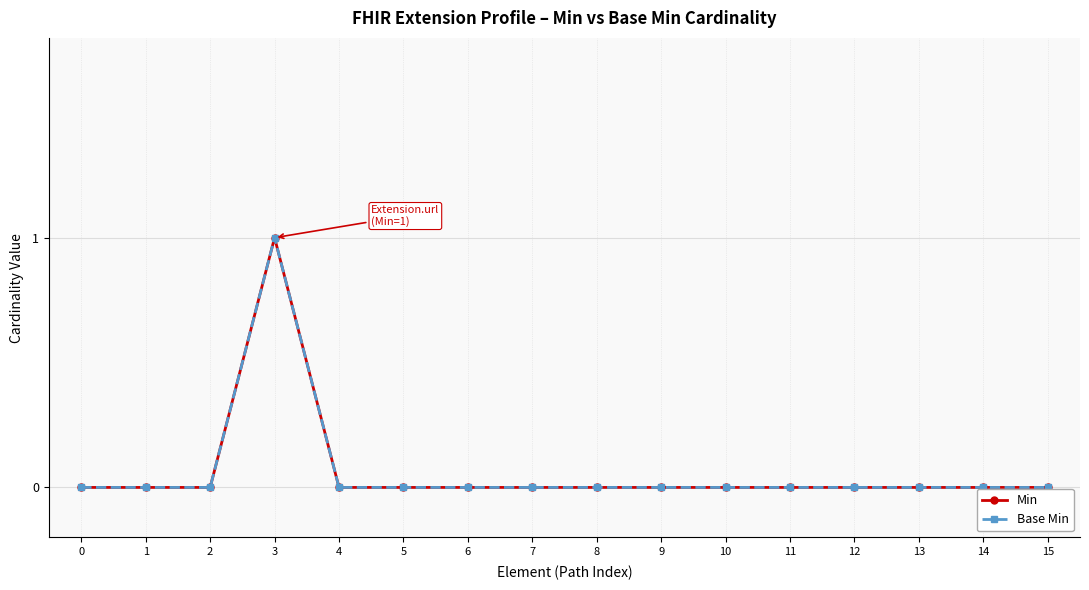

Does the chart have visible grid lines?

Yes